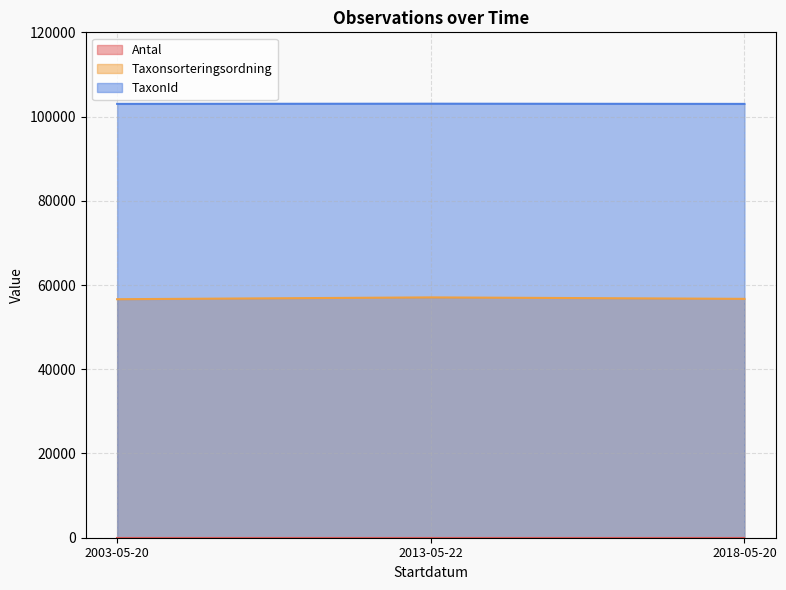

Which label corresponds to the largest value in the chart?

2013-05-22